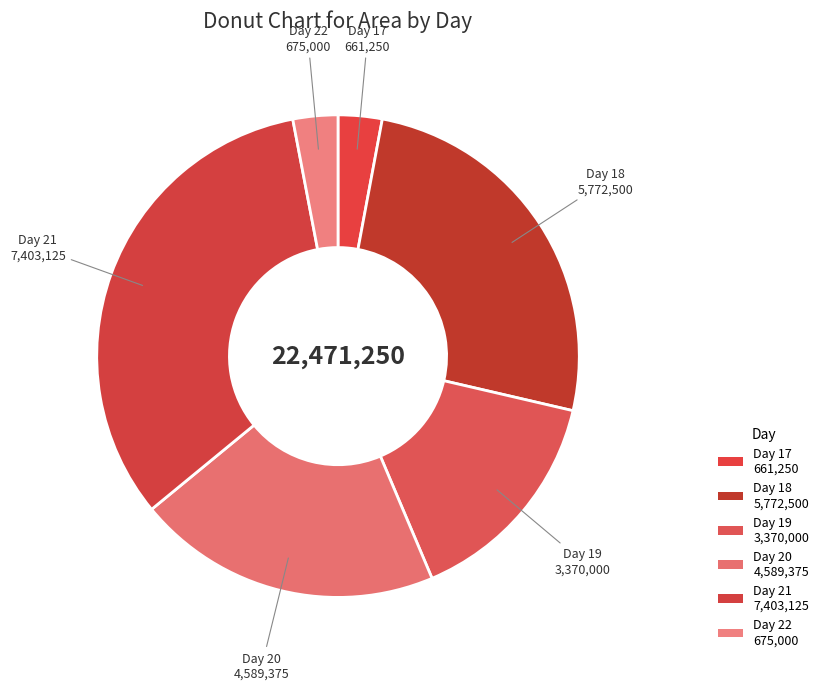

Count the number of slices in the pie.

6